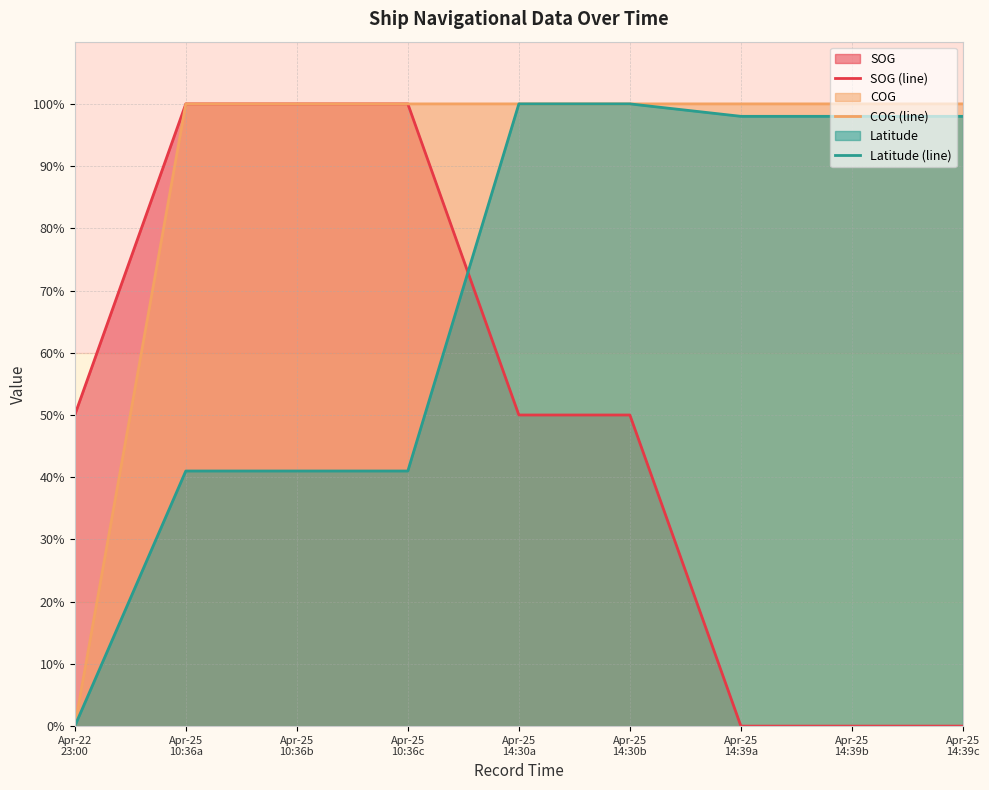

How many intersections are there between Latitude (line) and SOG (line)?

1